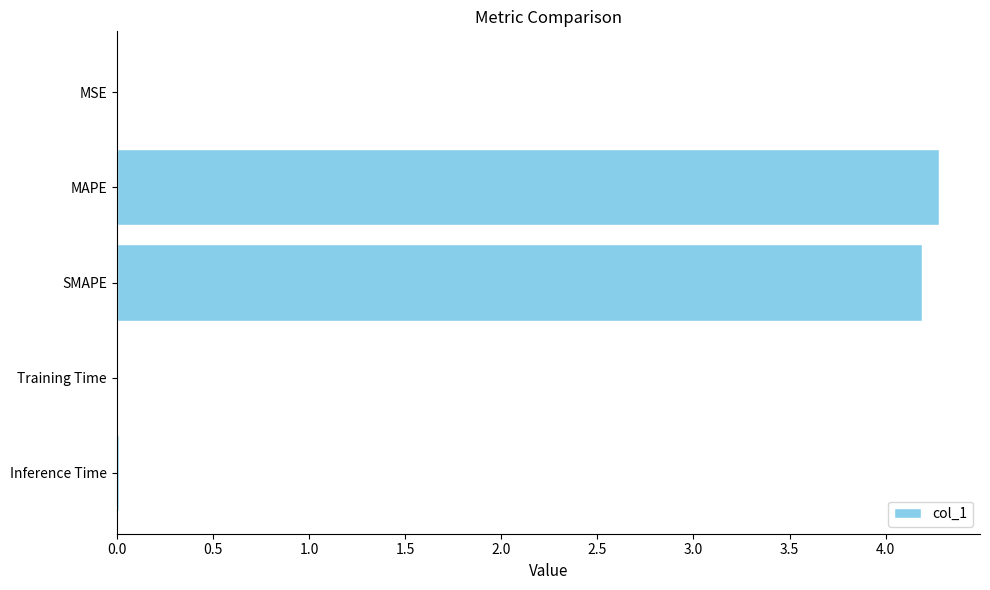

How many data points does each series have?

5